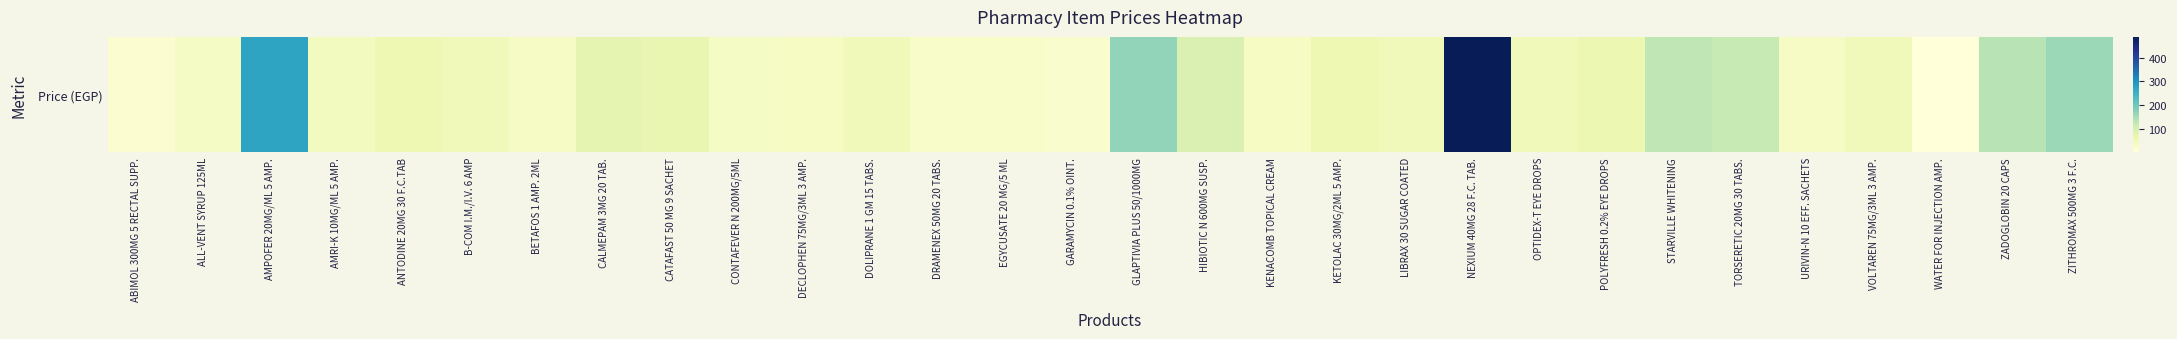

Reading left to right, extract all data points from this chart.

ABIMOL 300MG 5 RECTAL SUPP.=15	ALL-VENT SYRUP 125ML=34	AMPOFER 20MG/ML 5 AMP.=275	AMRI-K 10MG/ML 5 AMP.=40	ANTODINE 20MG 30 F.C.TAB=60	B-COM I.M./I.V. 6 AMP=48	BETAFOS 1 AMP. 2ML=31	CALMEPAM 3MG 20 TAB.=76	CATAFAST 50 MG 9 SACHET=72	CONTAFEVER N 200MG/5ML=33	DECLOPHEN 75MG/3ML 3 AMP.=36	DOLIPRANE 1 GM 15 TABS.=48	DRAMENEX 50MG 20 TABS.=28	EGYCUSATE 20 MG/5 ML=25	GARAMYCIN 0.1% OINT.=22	GLAPTIVIA PLUS 50/1000MG=168	HIBIOTIC N 600MG SUSP.=92	KENACOMB TOPICAL CREAM=36	KETOLAC 30MG/2ML 5 AMP.=60	LIBRAX 30 SUGAR COATED=48	NEXIUM 40MG 28 F.C. TAB.=488	OPTIDEX-T EYE DROPS=48	POLYFRESH 0.2% EYE DROPS=63	STARVILLE WHITENING=130	TORSERETIC 20MG 30 TABS.=123	URIVIN-N 10 EFF. SACHETS=31	VOLTAREN 75MG/3ML 3 AMP.=51	WATER FOR INJECTION AMP.=2	ZADOGLOBIN 20 CAPS=135	ZITHROMAX 500MG 3 F.C.=160